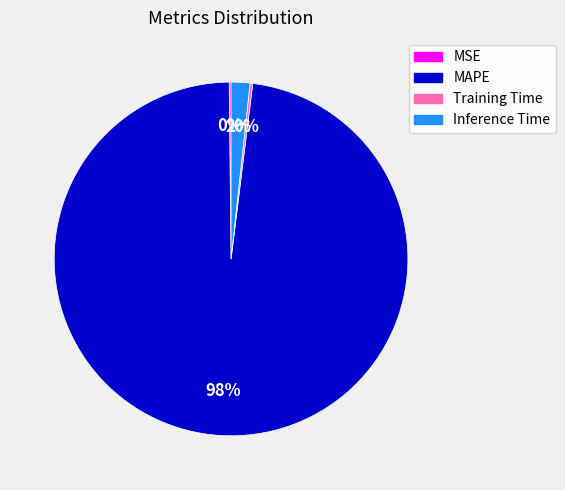

What percentage is the Inference Time slice, to the nearest percent?

2%